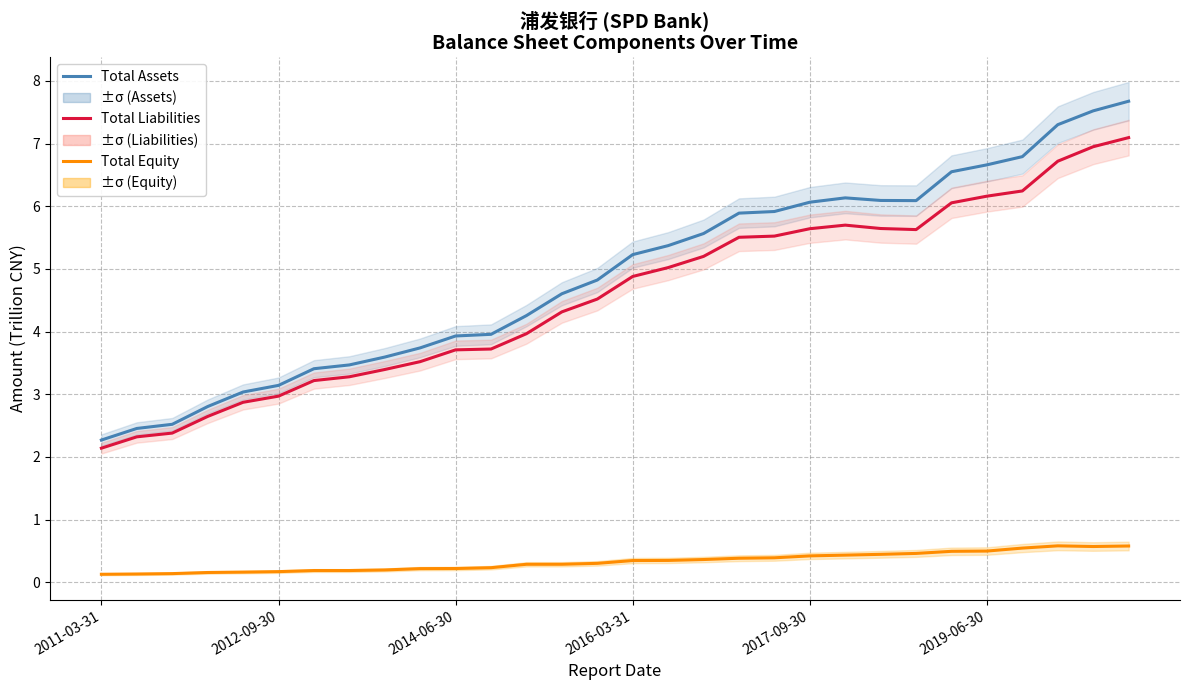

Between 18 and 28, which is larger?

28